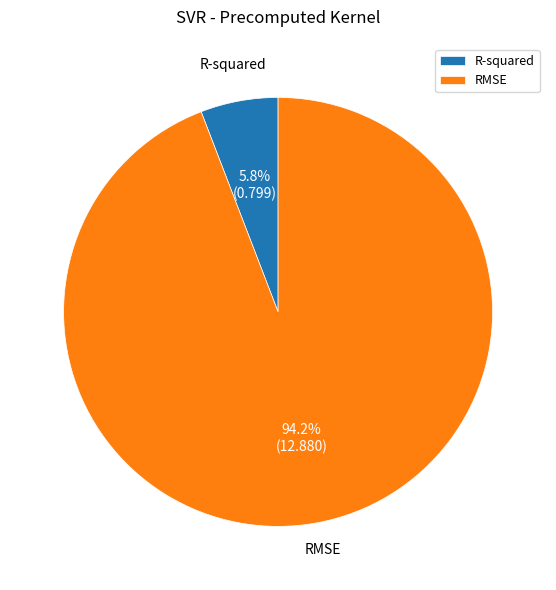

What portion of the pie excludes RMSE?

5.8%